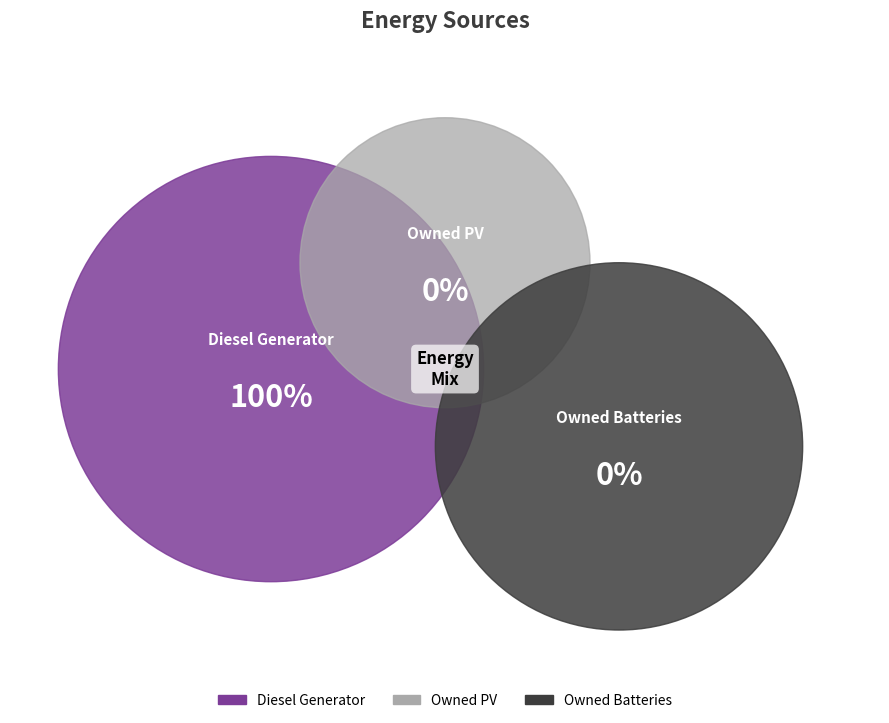

Rank the categories by value from highest to lowest.

Diesel Generator, Owned PV, Owned Batteries